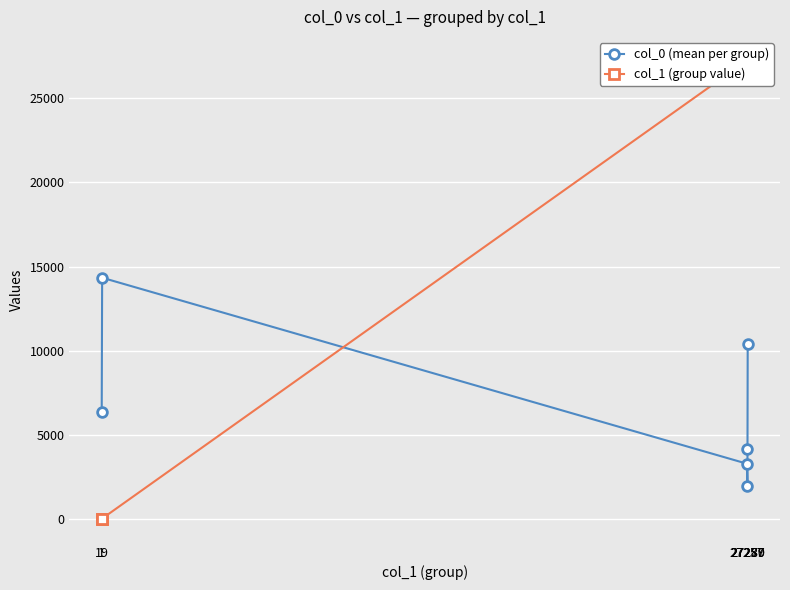

What is the smallest value displayed?

1.0